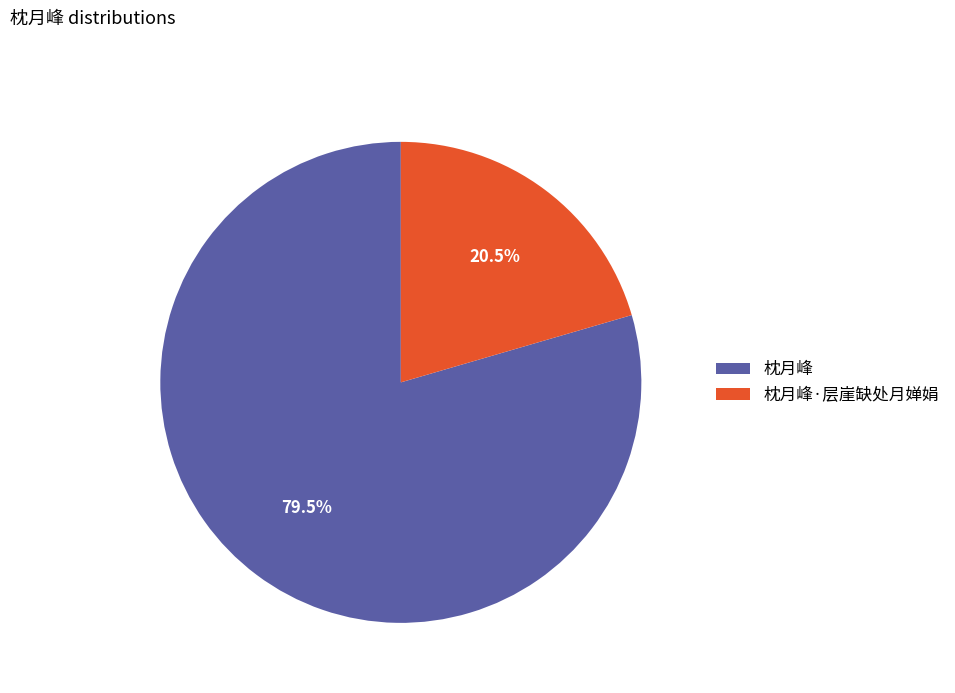

Is the sum of 枕月峰·层崖缺处月婵娟 and 枕月峰 greater than half?

Yes